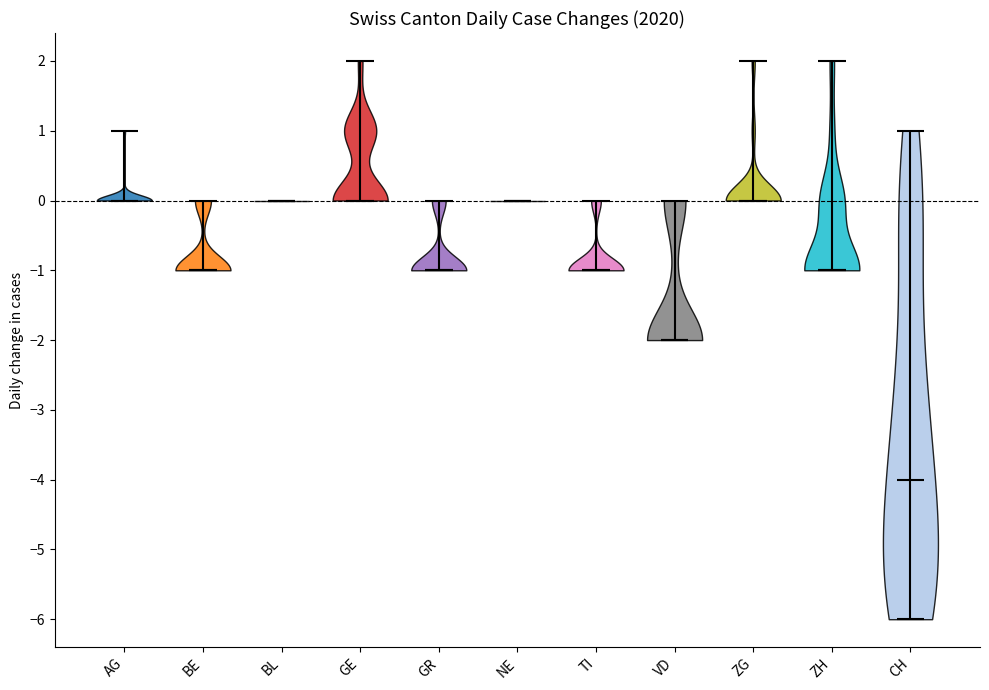

Where does the median line of the violin for NE sit on the y-axis? The values are not printed on the chart, so give them approximately, as read against the axis.

0